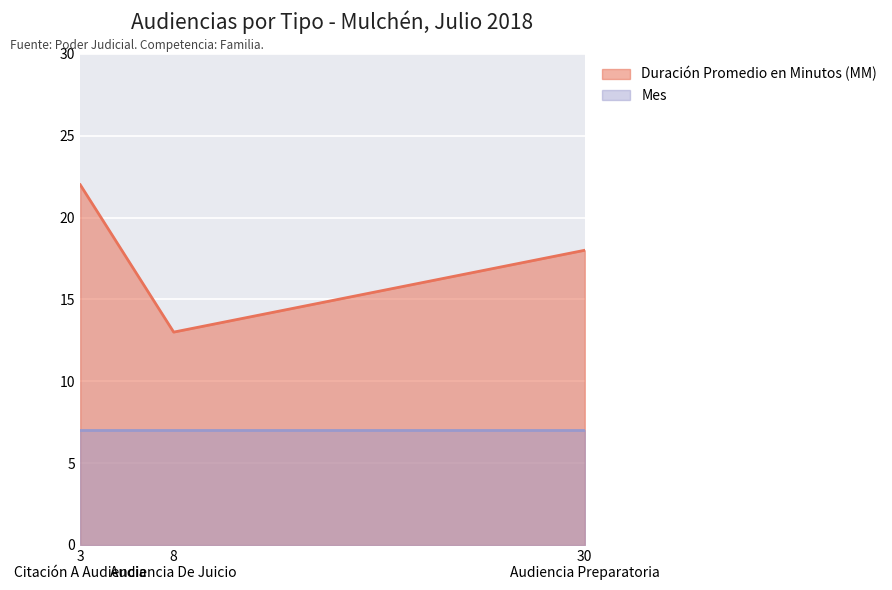

Count the values in the range 13 to 22.

3